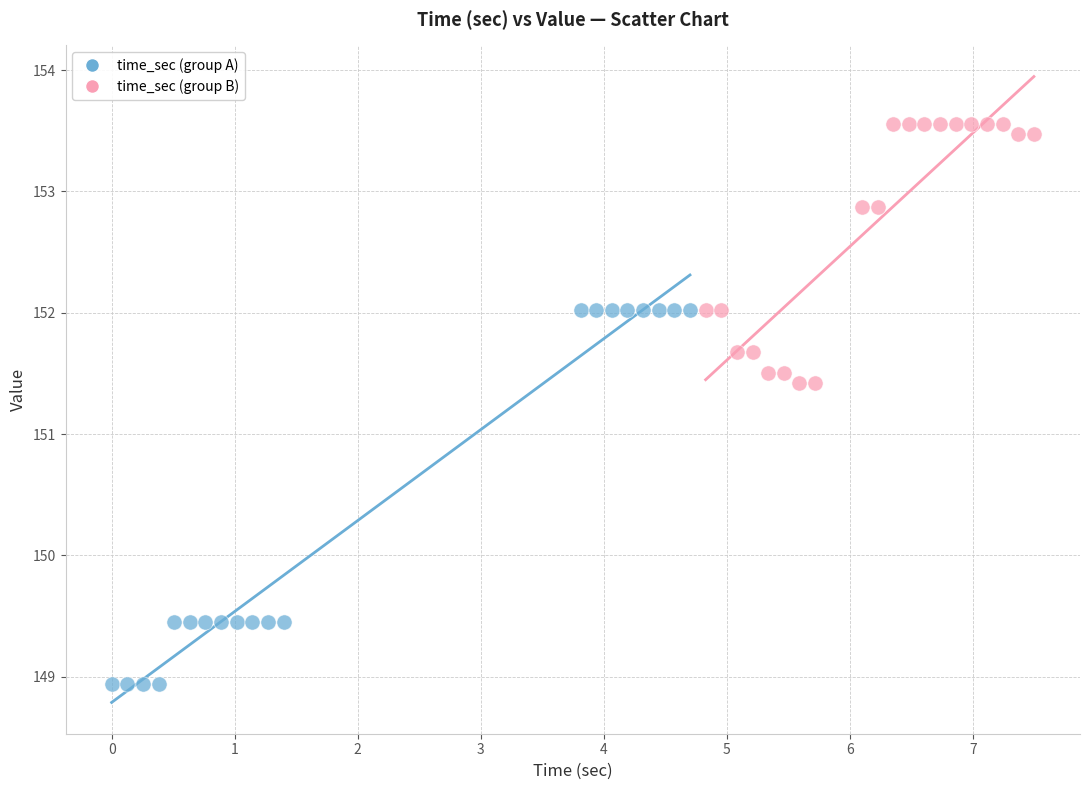

Which series reaches the maximum Y coordinate?

time_sec (group B)